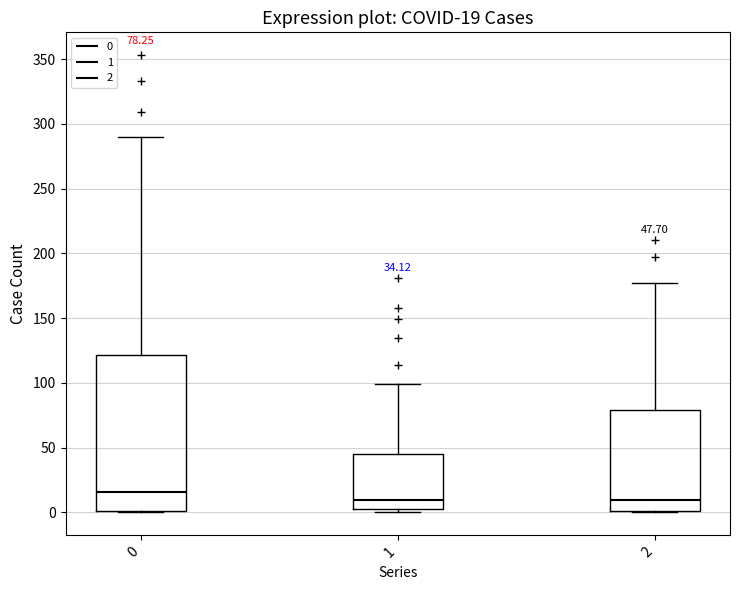

Which box's median line is the highest?

0